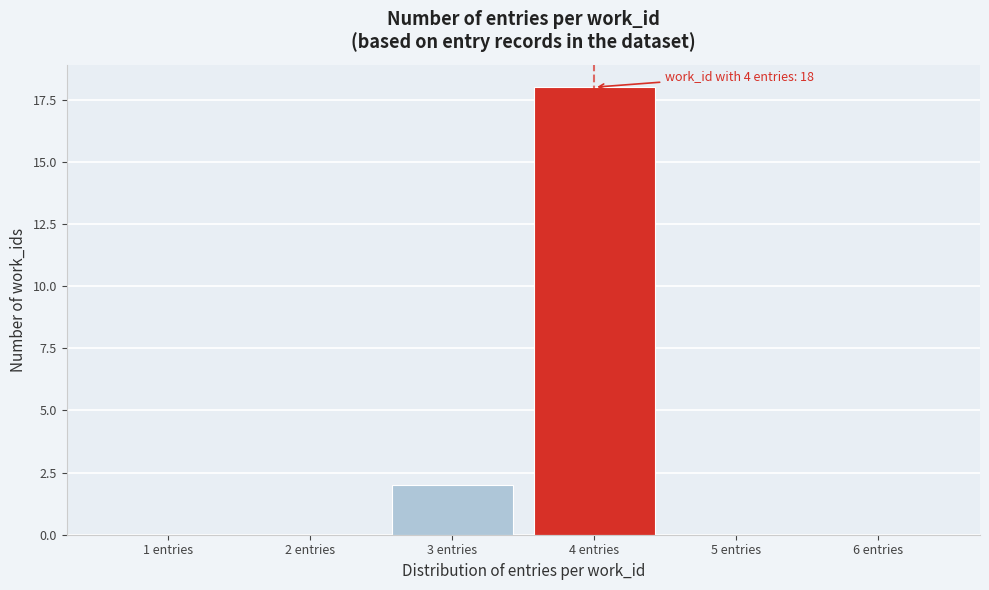

Reading left to right, extract all data points from this chart.

1 entries=0	2 entries=0	3 entries=2	4 entries=18	5 entries=0	6 entries=0